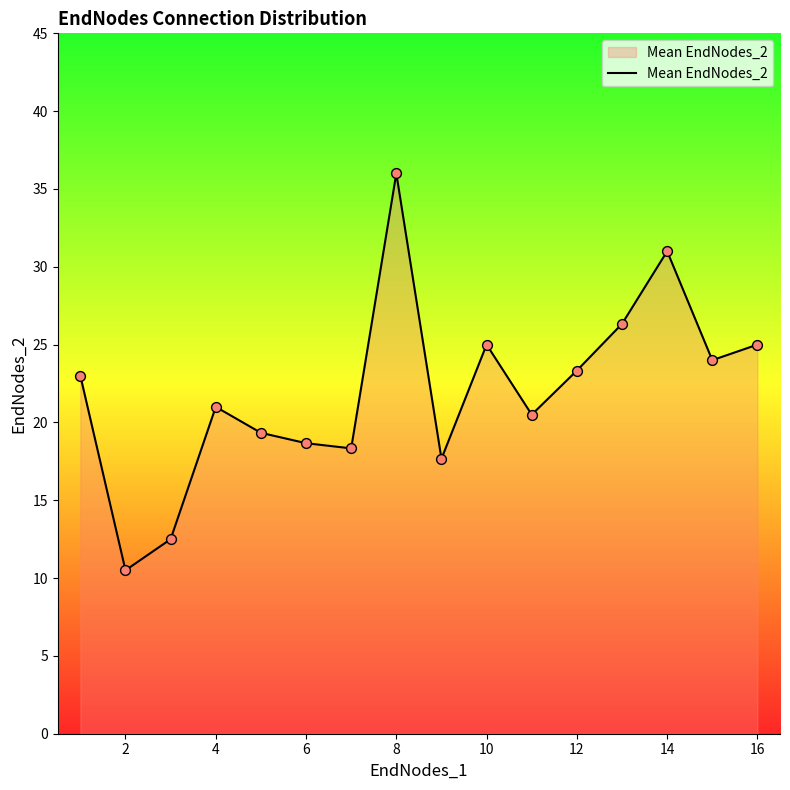

What is the greatest value displayed?

36.0